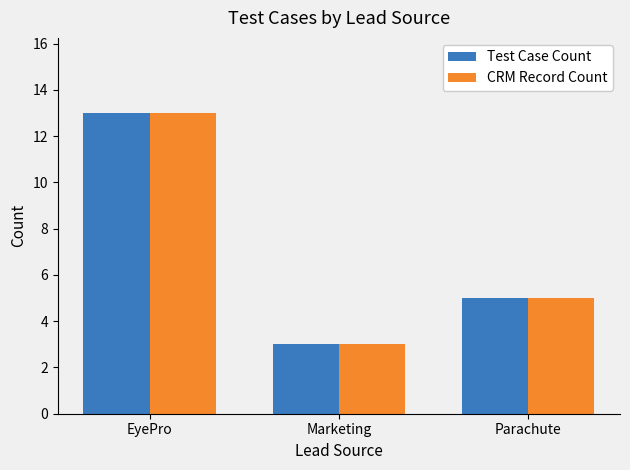

Which category has the lowest value across all series?

Marketing